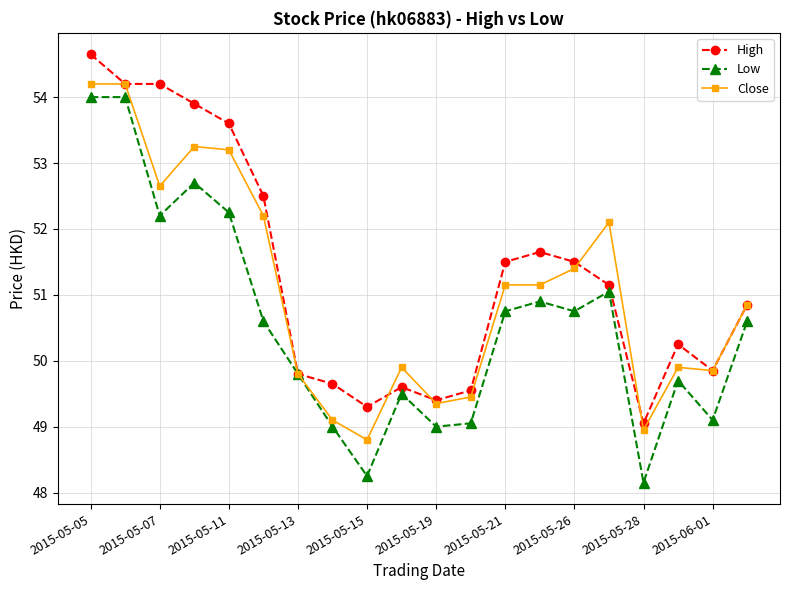

How many interior local valleys does the Low series have?

6